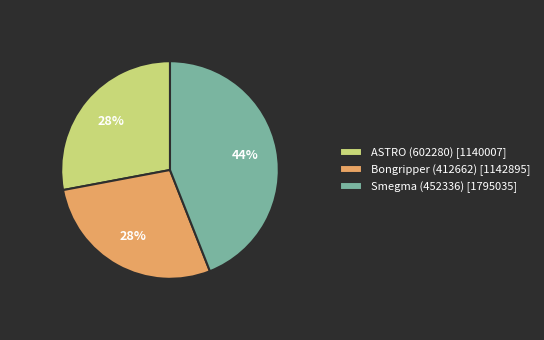

Does ASTRO (602280) account for over 50% of the chart?

No